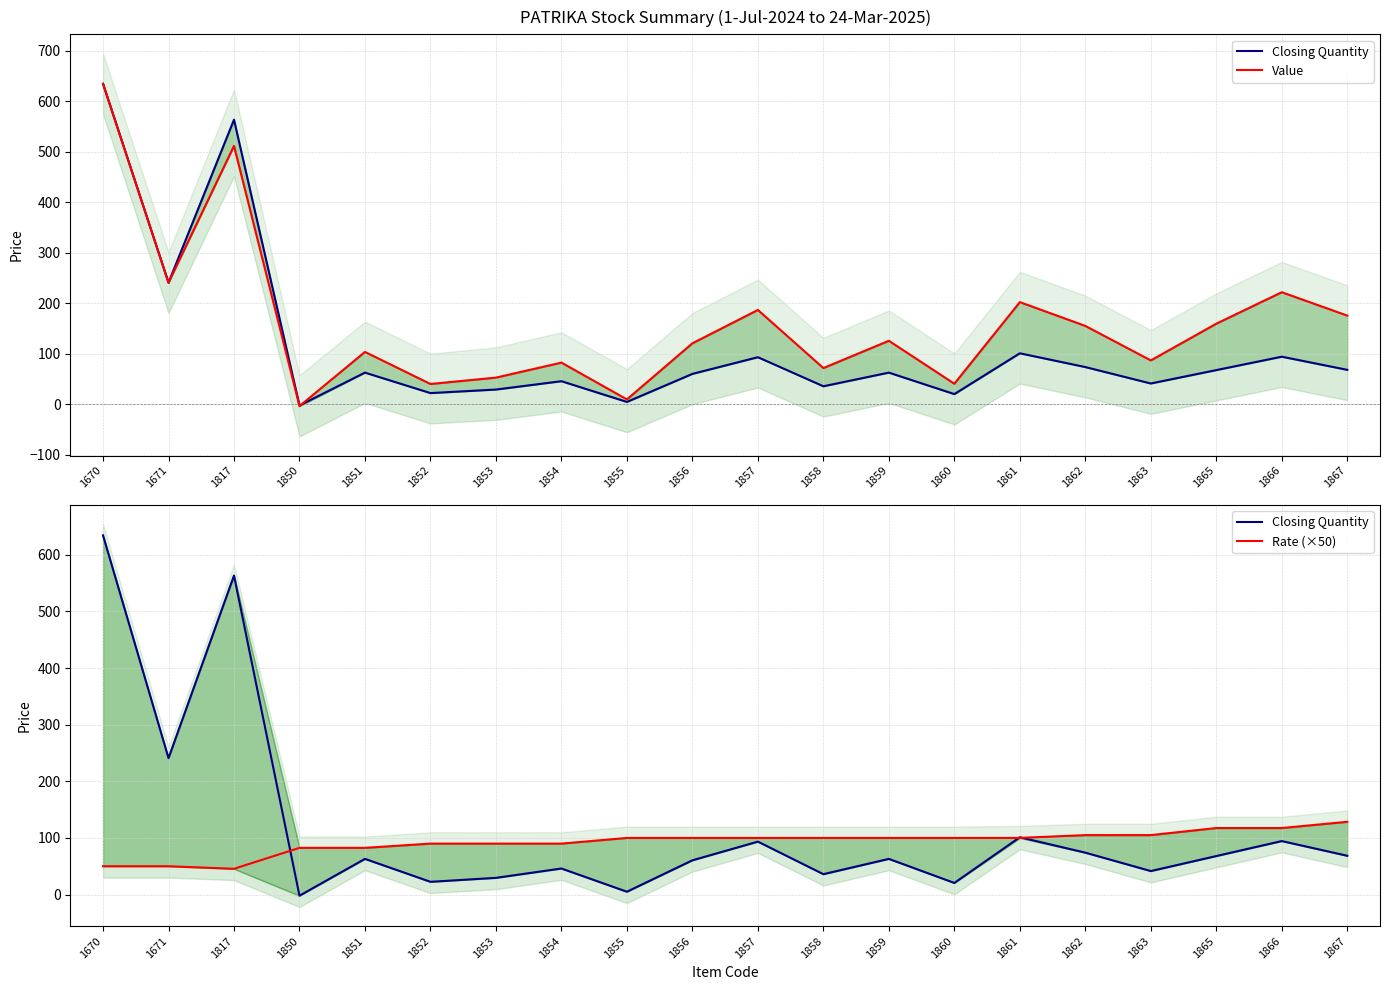

Which series changed the most between 1851 and 1855?

Value